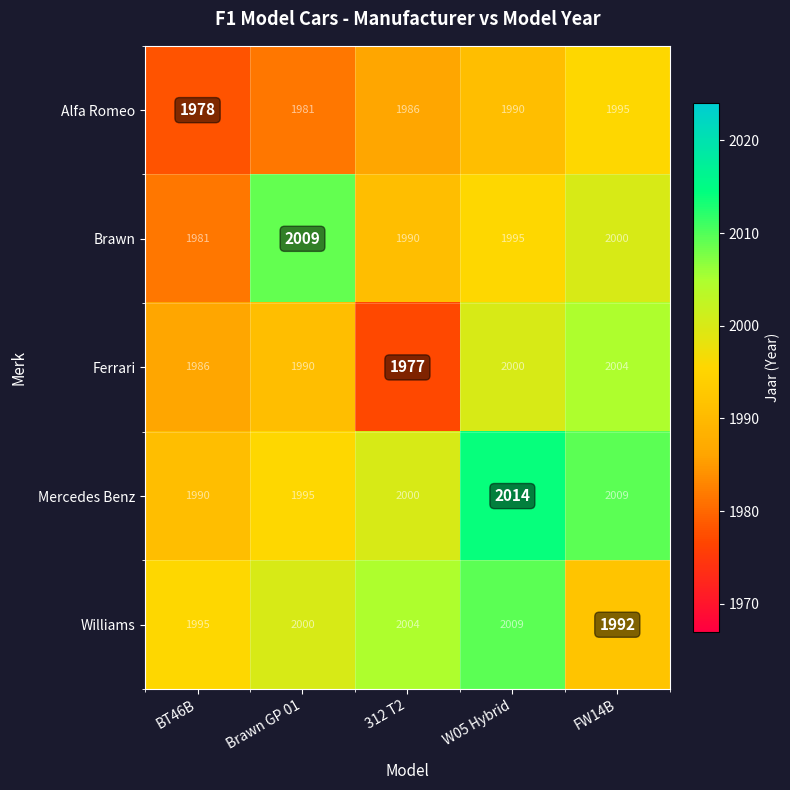

How many data points does each series have?

5